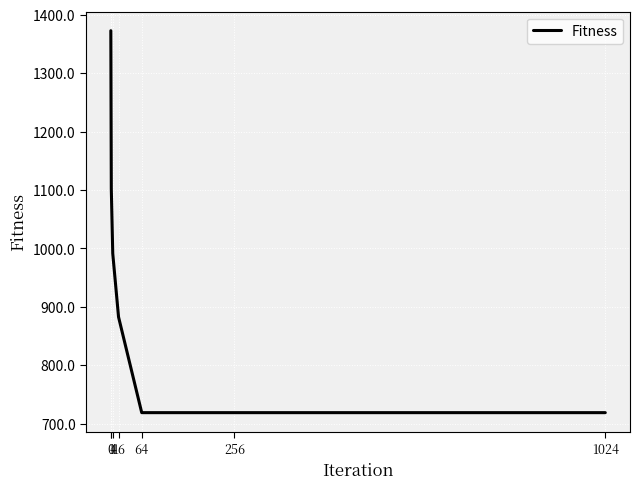

List the labels in order of value, smallest first.

64, 256, 1024, 16, 4, 1, 0